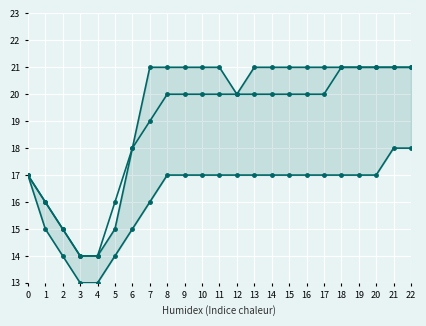

What is the smallest value displayed?

13